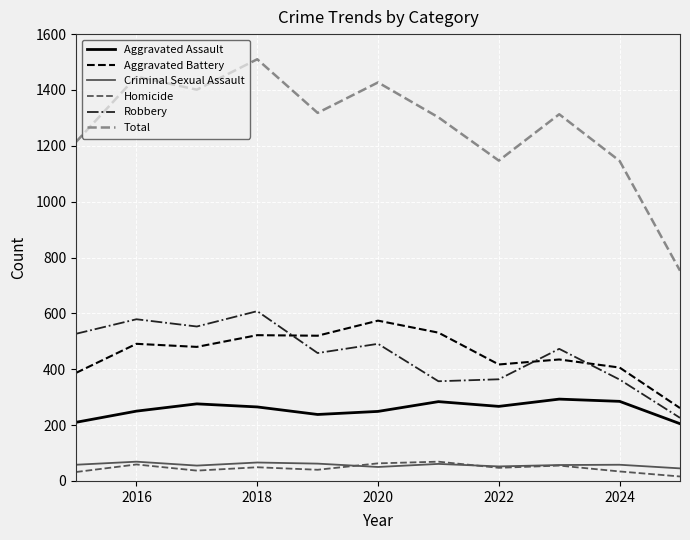

Count the number of data series in this chart.

6